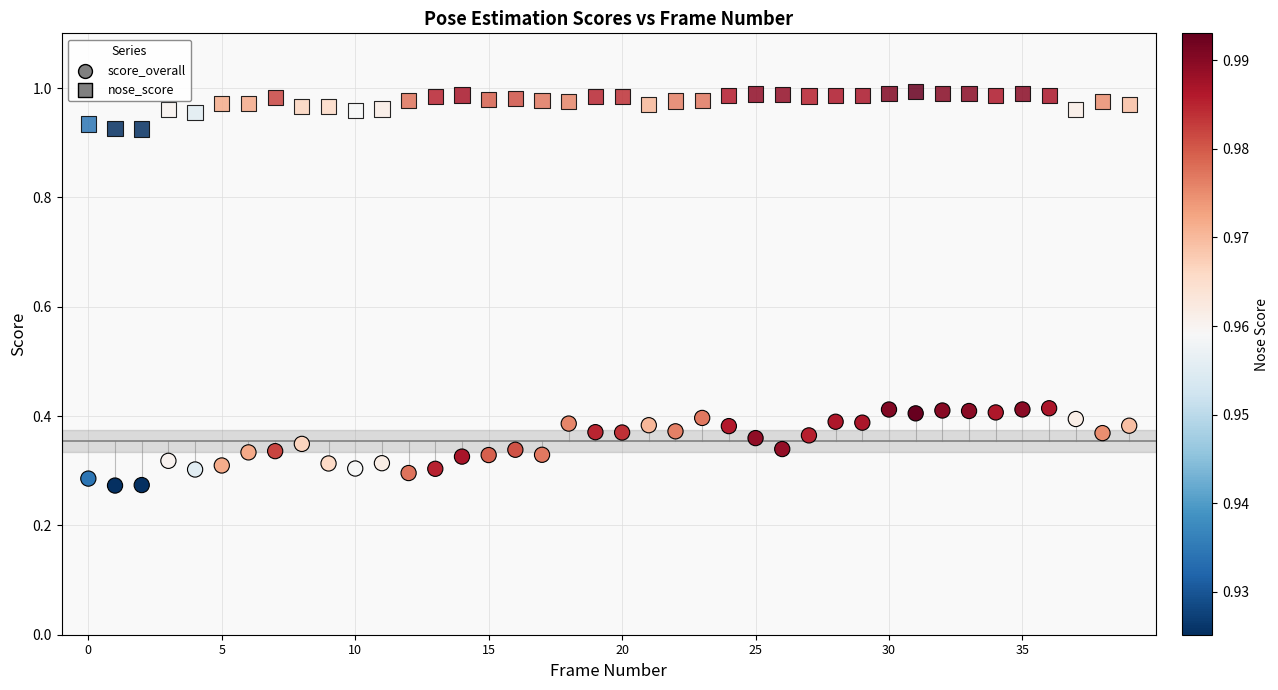

Count the number of points in this scatter plot.

80